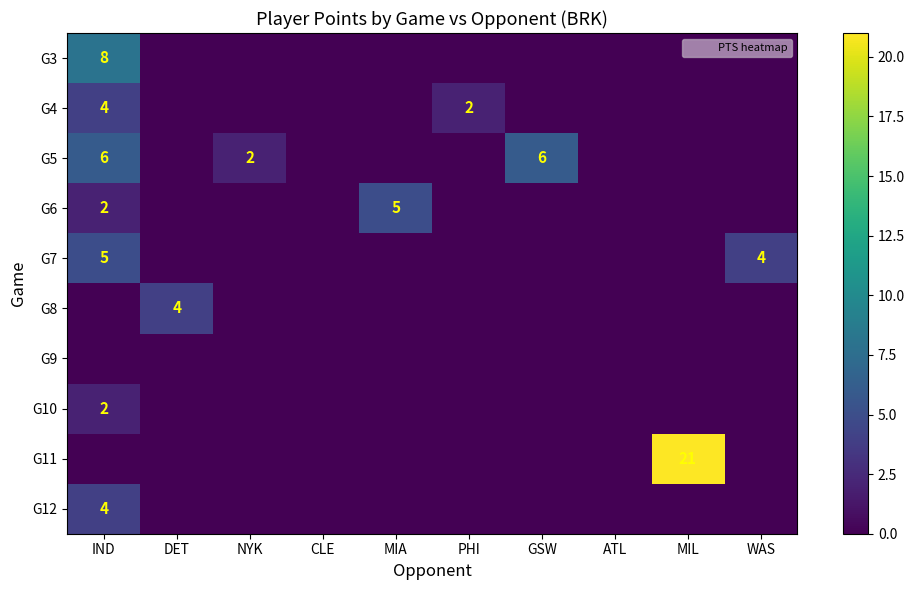

At which label is G10 closest to 1?

IND